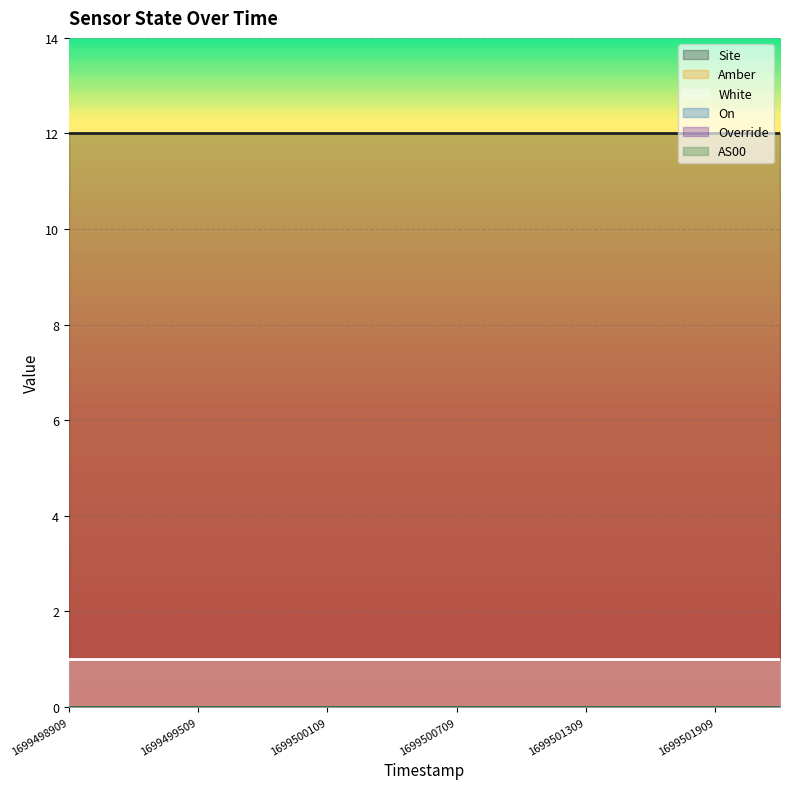

True or false: Override and AS00 intersect in this chart.

False